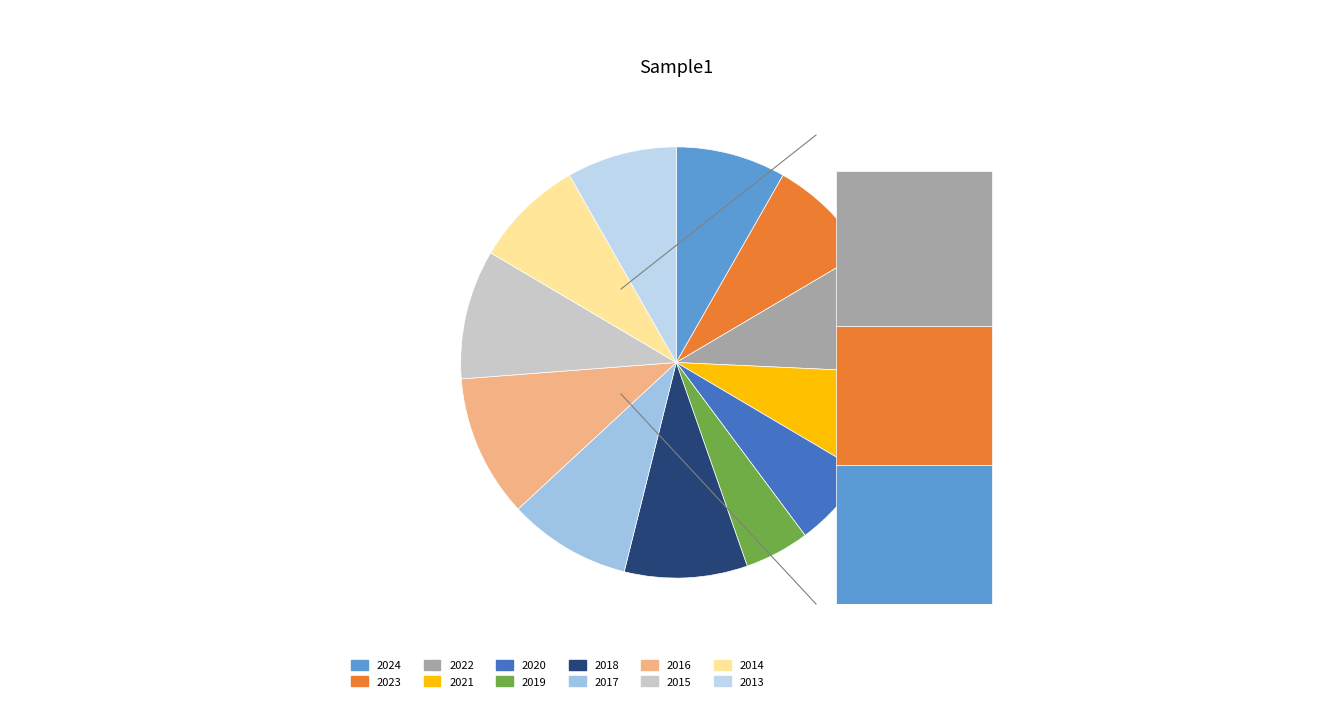

What is the total percentage of 2013 and 2020?

14.6%